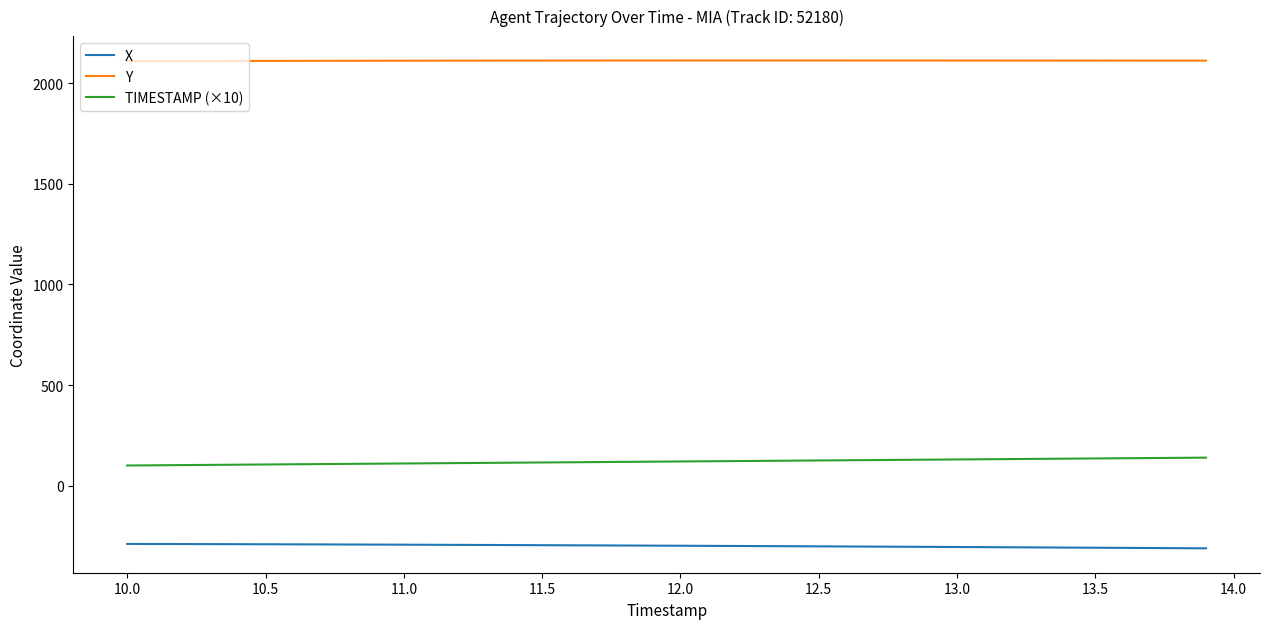

What is the difference between the maximum and second lowest values in the X series?

21.1